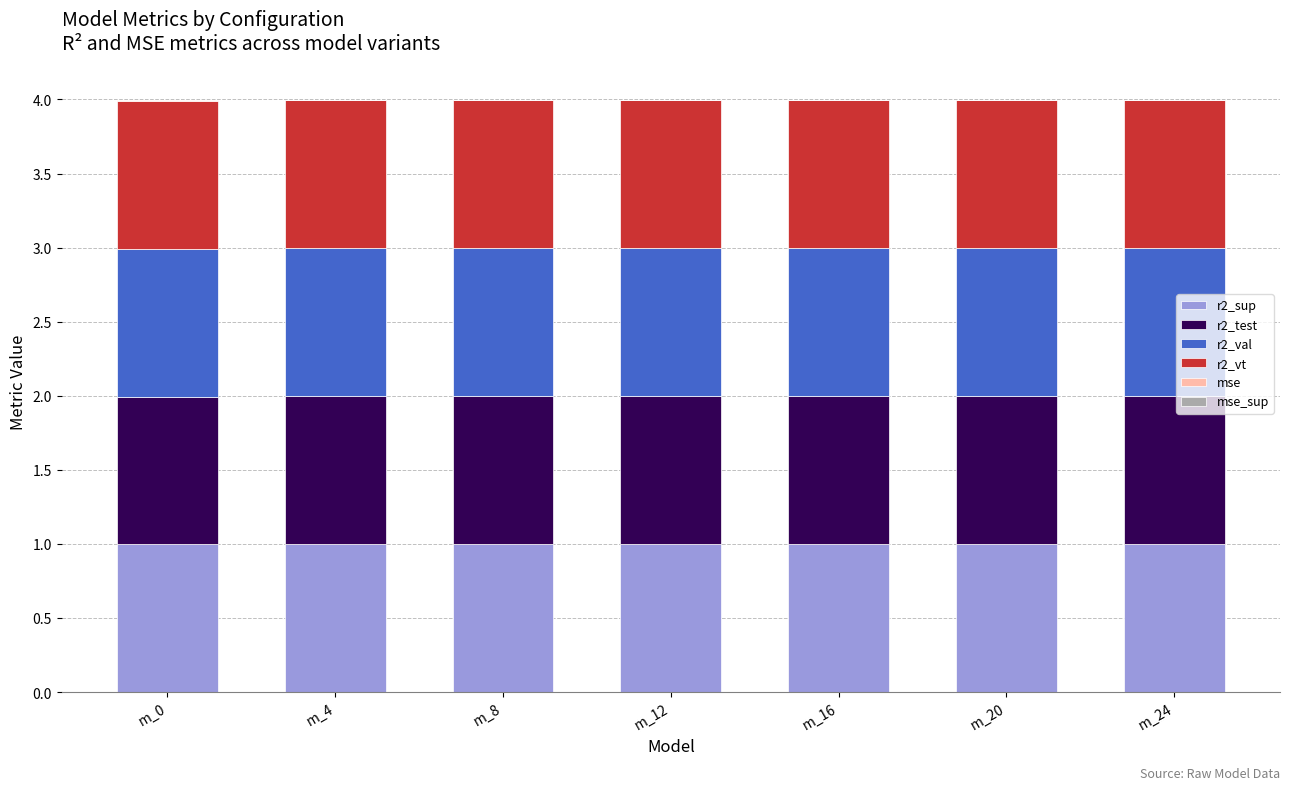

What is the maximum value for r2_sup?

1.0